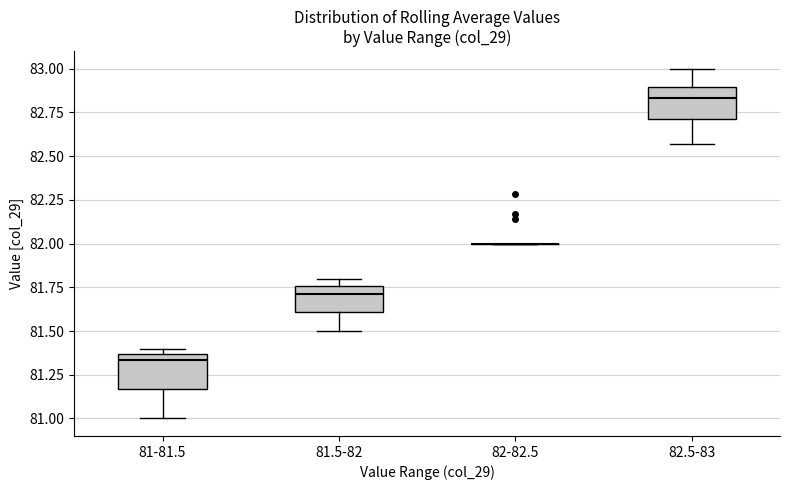

Reading left to right, read every box against the y-axis: the position of its median line, the range the box covers, and the ends of its whiskers. The values are not printed on the chart, so give them approximately, as read against the axis.

81-81.5: median 81.35 (just below the box's upper edge), box 81.15 to 81.35, whiskers 81.00 to 81.40
81.5-82: median 81.70, box 81.60 to 81.75, whiskers 81.50 to 81.80
82-82.5: box collapsed to a line at 82.00, whiskers 82.00 to 82.00
82.5-83: median 82.85, box 82.70 to 82.90, whiskers 82.55 to 83.00